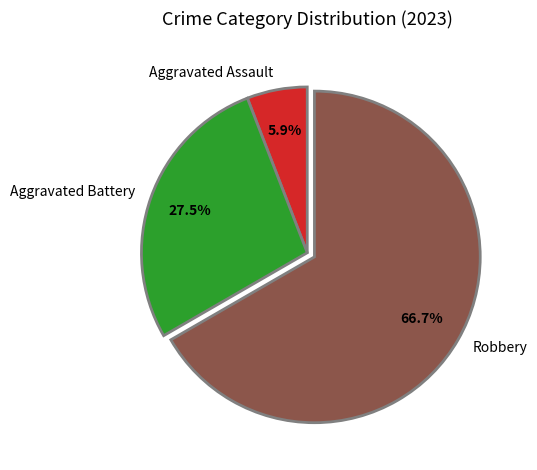

Which category has the smallest portion of the pie?

Aggravated Assault